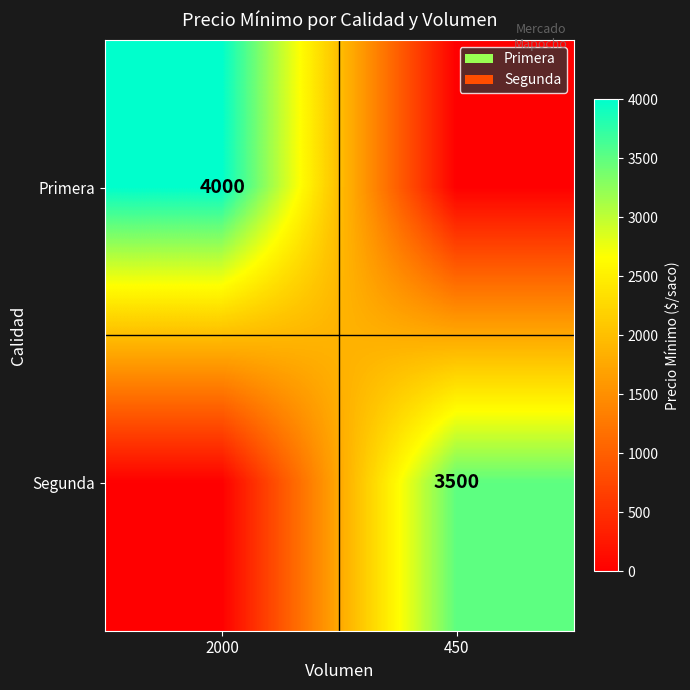

Is it true that Primera equals 5454 at 2000?

False